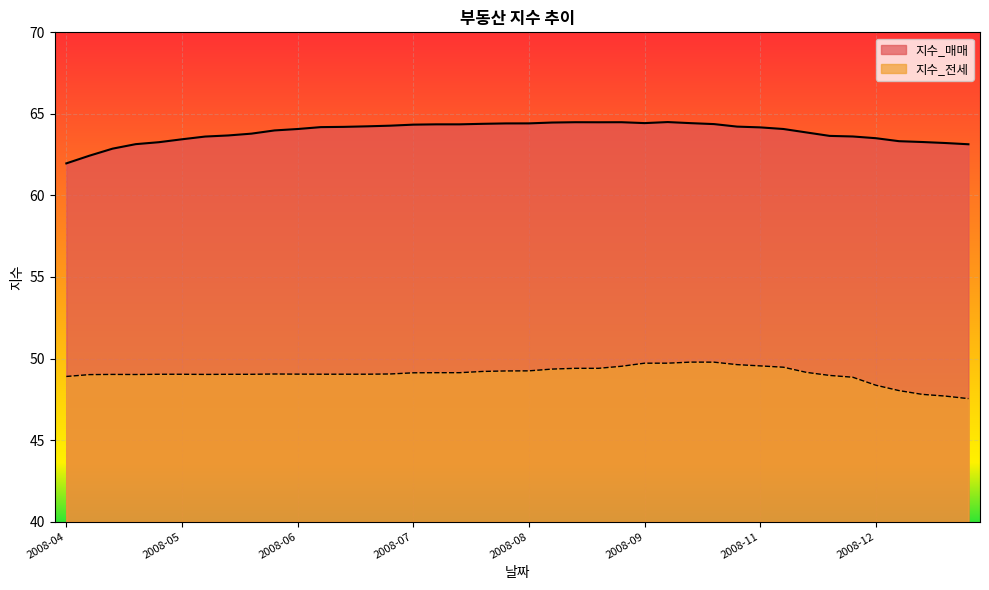

True or false: 지수_매매 and 지수_전세 intersect in this chart.

False